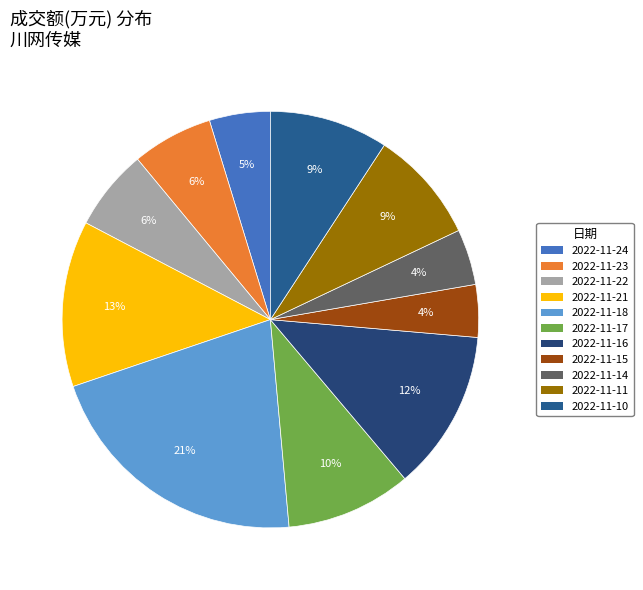

Combined, what portion of the pie is 2022-11-11 and 2022-11-22?

15.1%